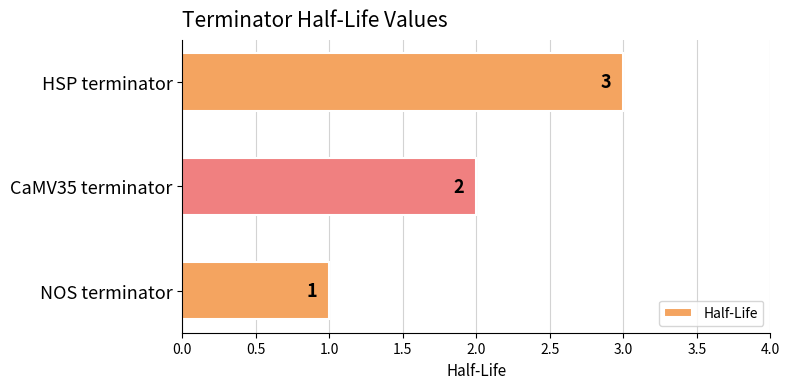

Where is the data nearest to the value 2?

CaMV35 terminator